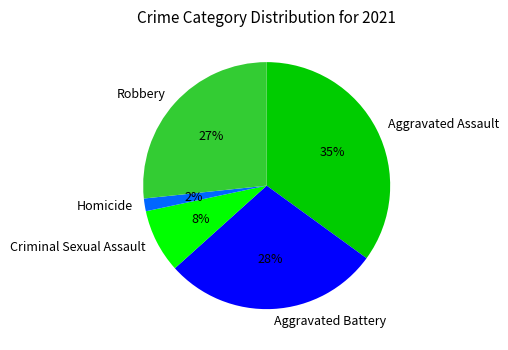

Between Criminal Sexual Assault and Robbery, which is larger?

Robbery